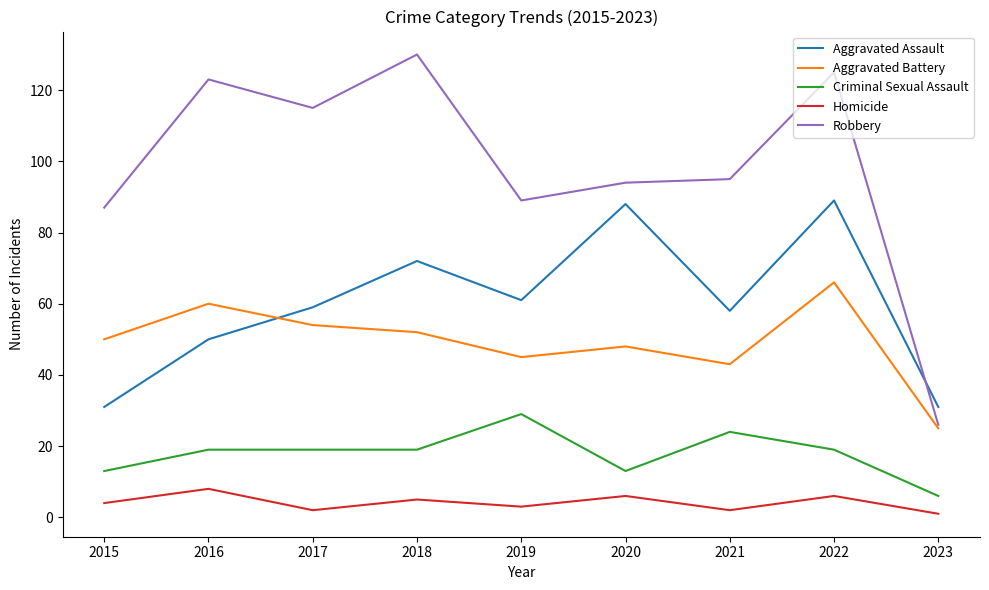

Rank the series by their maximum value, from lowest to highest.

Homicide, Criminal Sexual Assault, Aggravated Battery, Aggravated Assault, Robbery